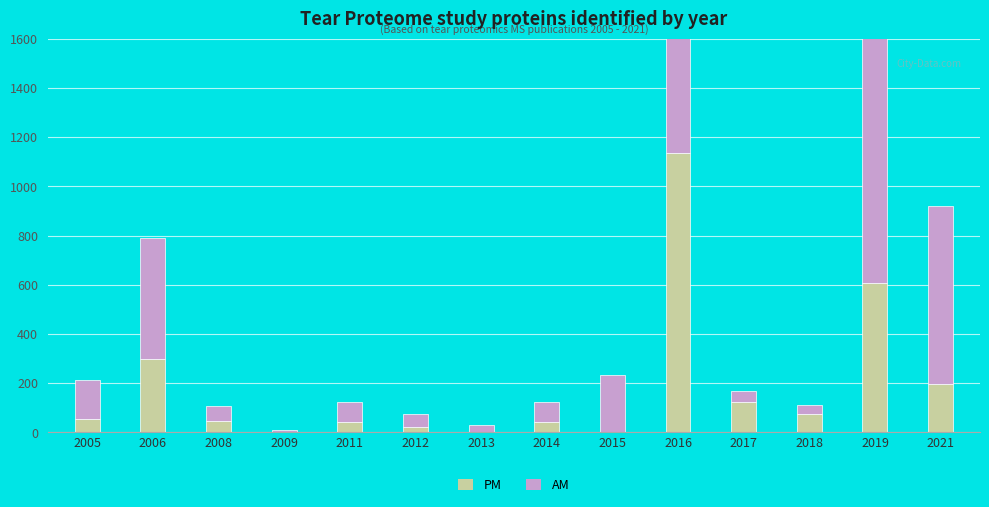

Reading left to right, extract all data points from this chart.

PM: 2005=55	2006=300	2008=46	2009=0	2011=43	2012=20	2013=0	2014=44	2015=0	2016=1136	2017=122	2018=73	2019=608	2021=195
AM: 2005=160	2006=491	2008=63	2009=8	2011=80	2012=53	2013=30	2014=78	2015=234	2016=1212	2017=47	2018=38	2019=1337	2021=725